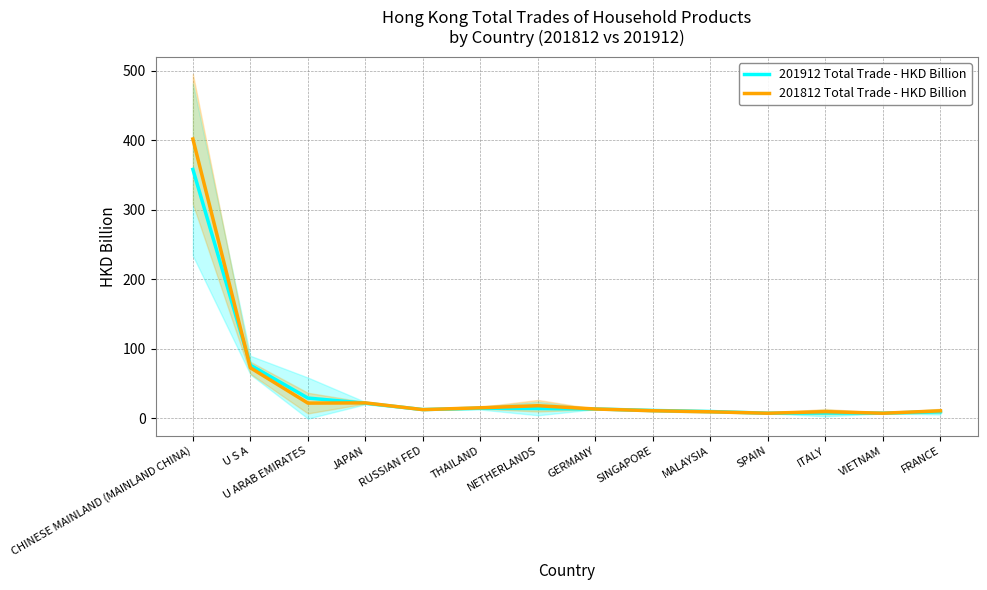

What is the difference between the maximum and minimum values in the 201912 Total Trade - HKD Billion series?

350.4